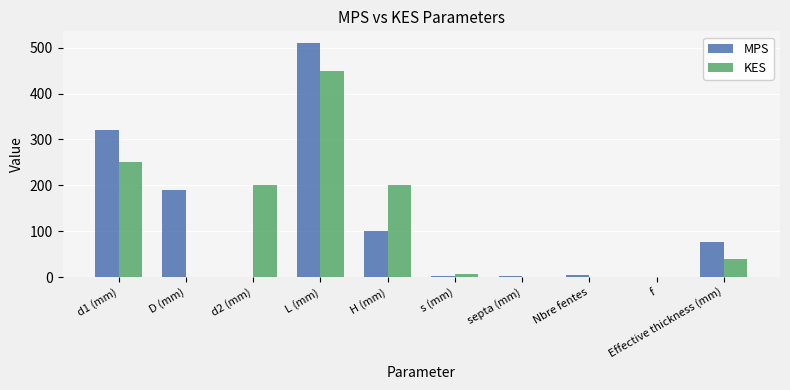

What is the sum of all MPS values?

1206.4